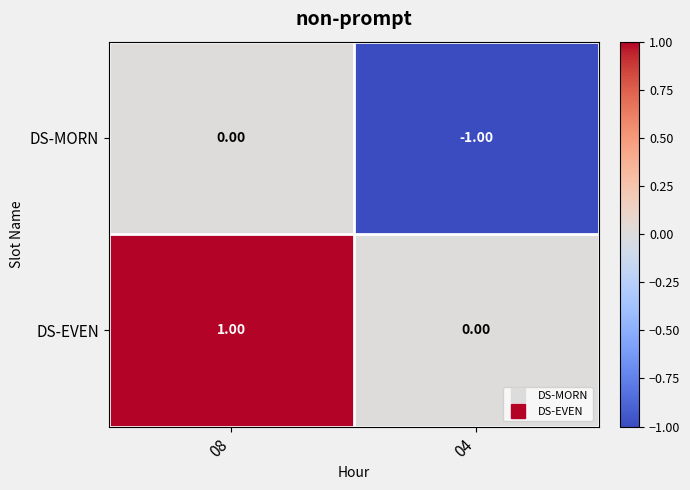

Rank the series by their average value, from lowest to highest.

DS-MORN, DS-EVEN